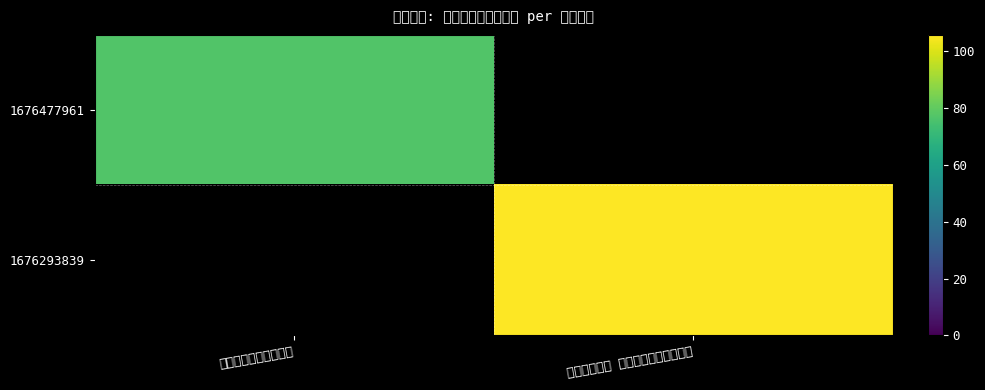

What is the difference between the highest and lowest values at 有时间去人才市场看看?

77.1